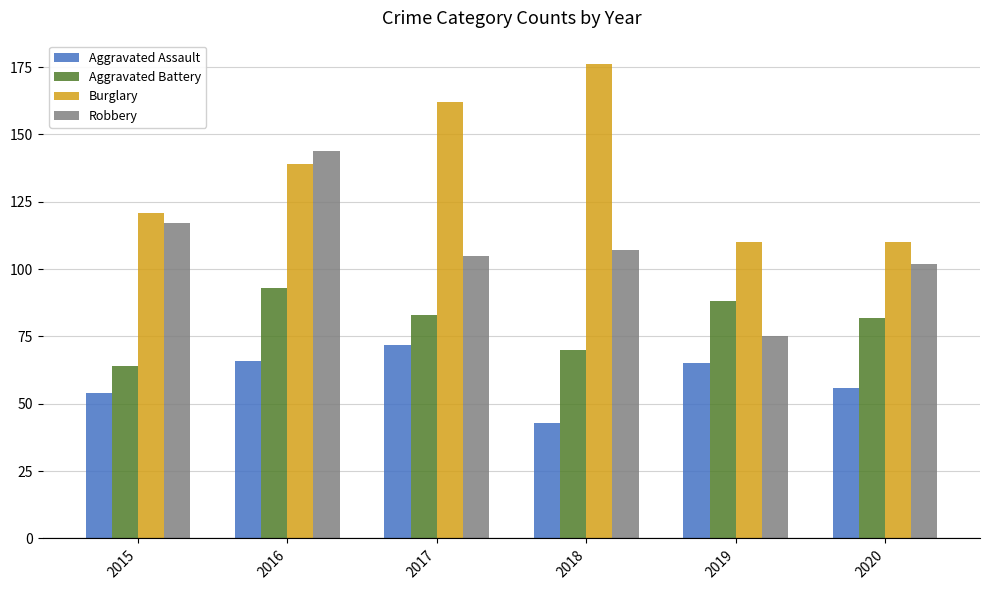

List the series in order of their overall mean, lowest first.

Aggravated Assault, Aggravated Battery, Robbery, Burglary